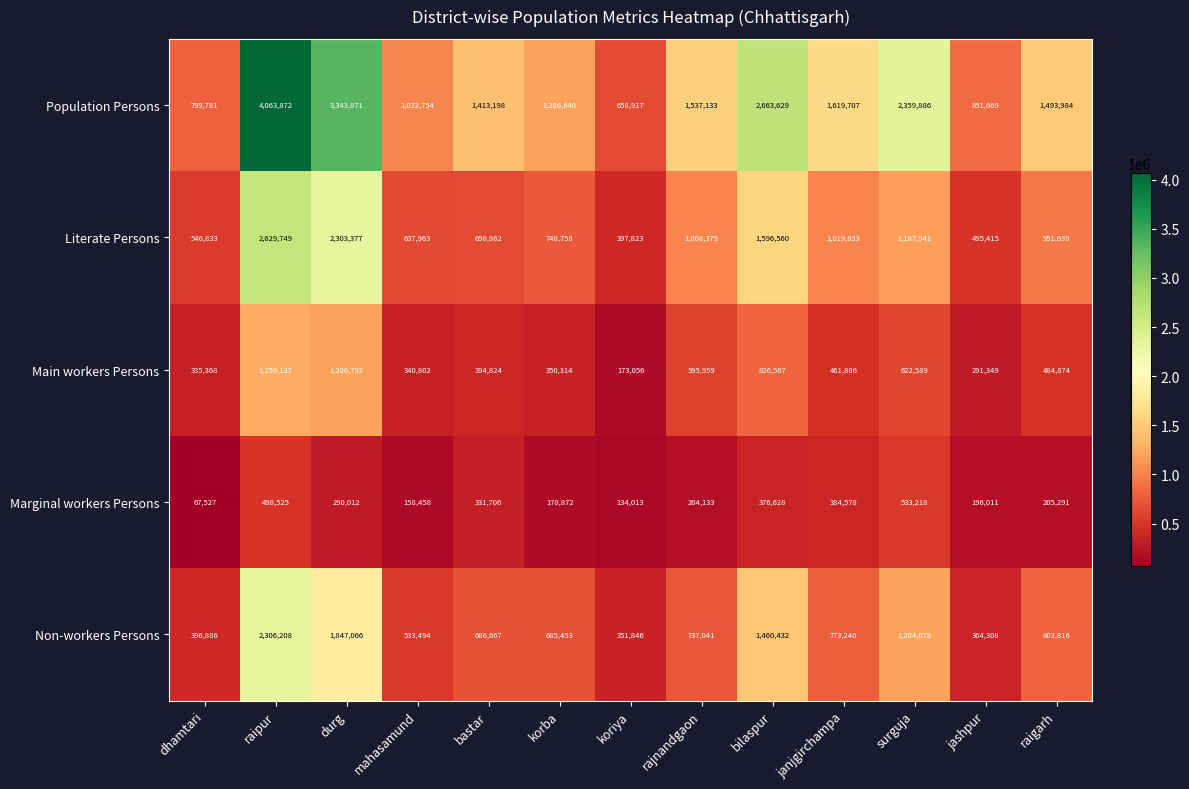

How many distinct data groups are displayed?

5